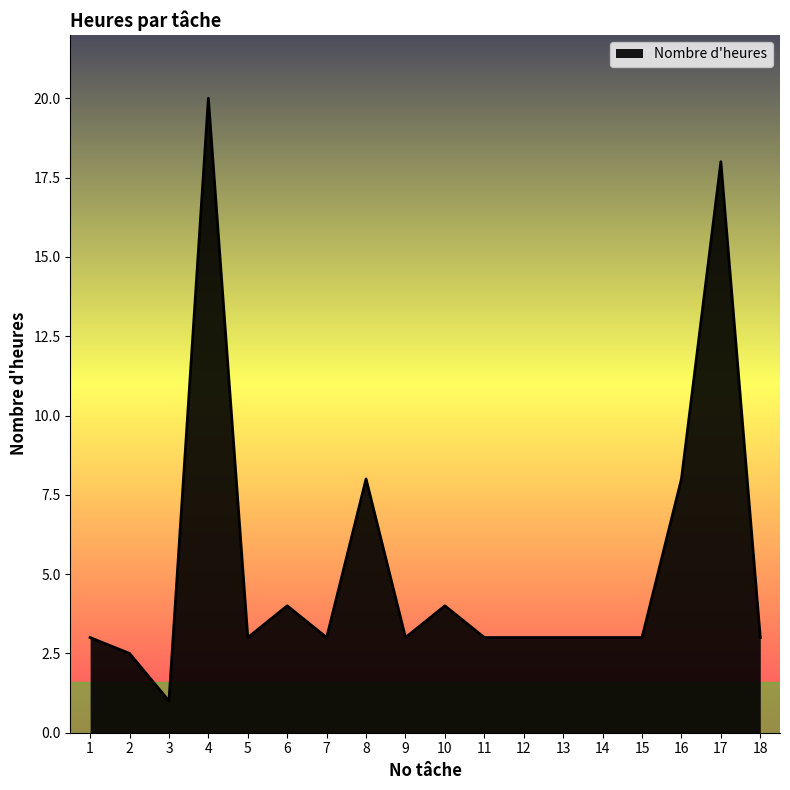

Reading left to right, extract all data points from this chart.

1=3.0	2=2.5	3=1.0	4=20.0	5=3.0	6=4.0	7=3.0	8=8.0	9=3.0	10=4.0	11=3.0	12=3.0	13=3.0	14=3.0	15=3.0	16=8.0	17=18.0	18=3.0